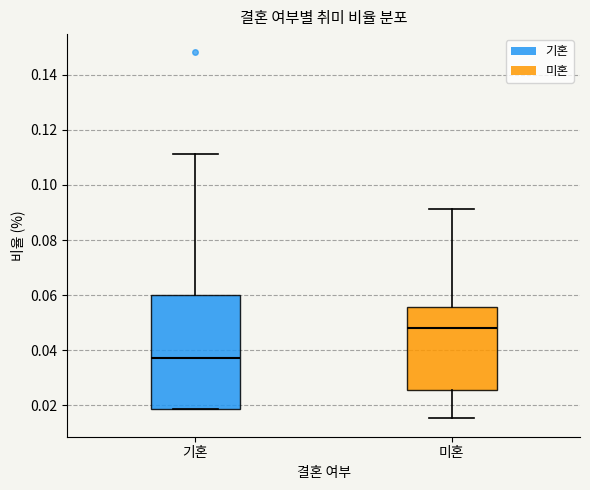

Comparing the boxes themselves (not the whiskers), which one is the tallest?

기혼